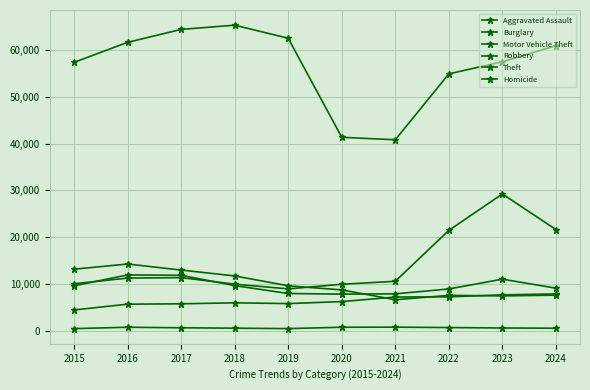

Is this an area chart (filled region under the line)?

No